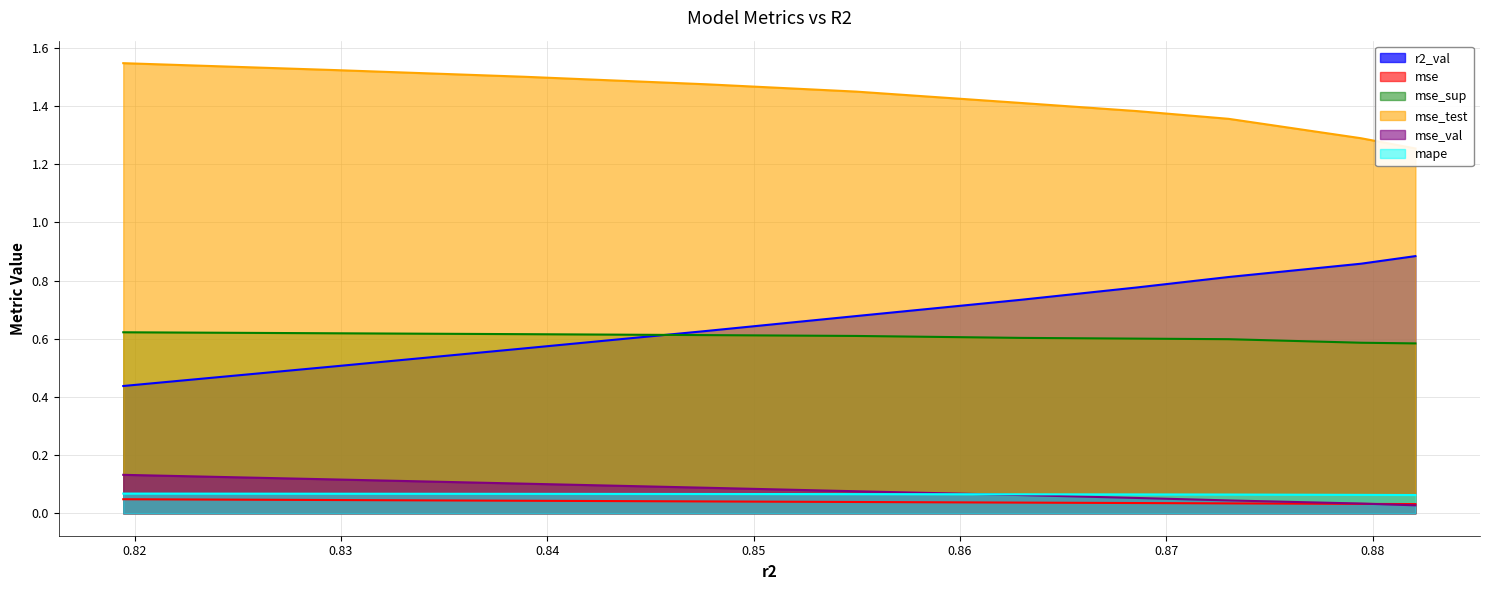

How many data points does each series have?

10